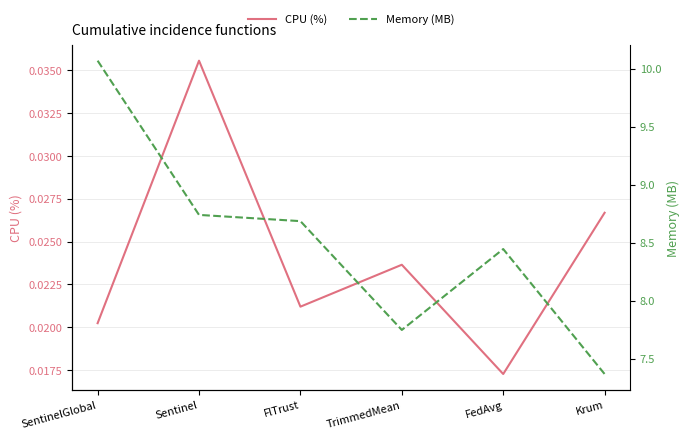

List the labels in order of CPU (%) value, smallest first.

FedAvg, SentinelGlobal, FlTrust, TrimmedMean, Krum, Sentinel